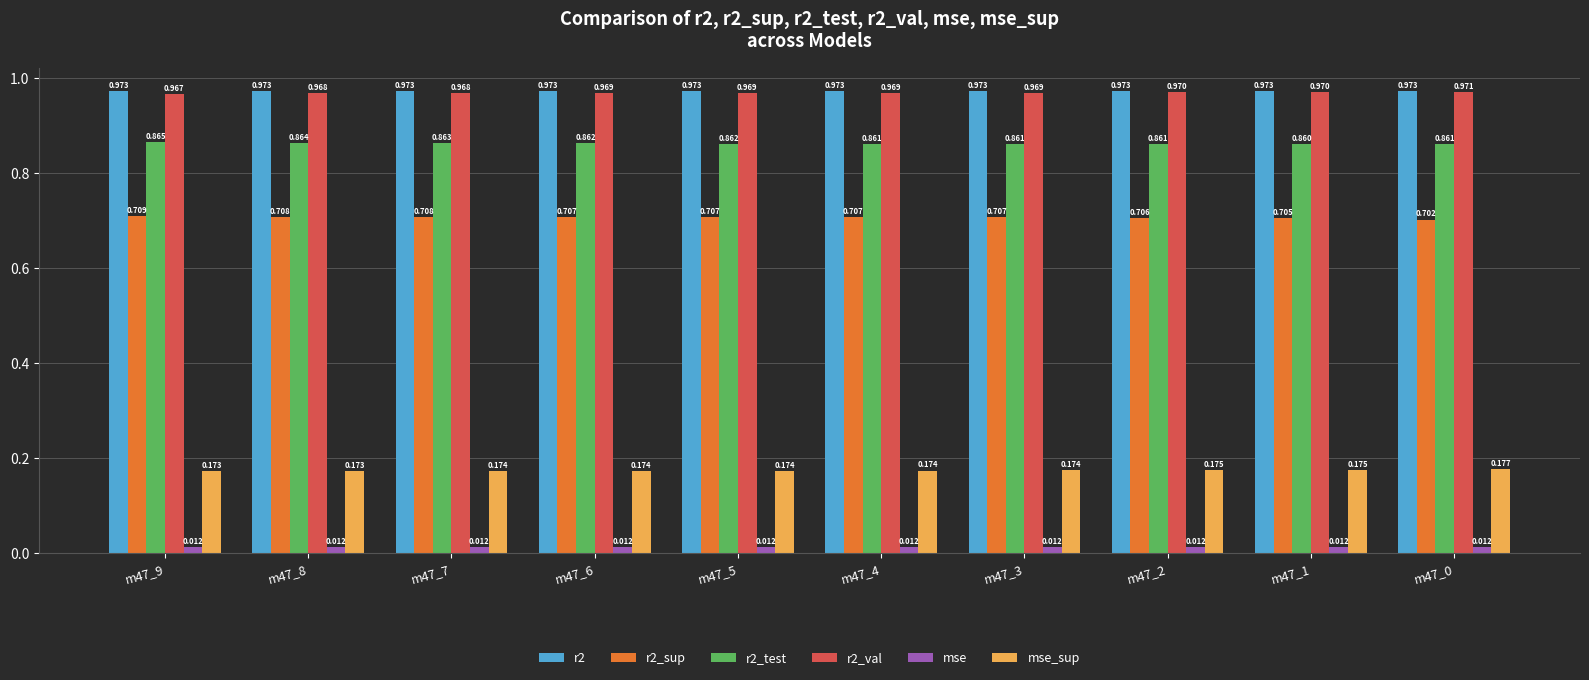

Is the value of r2 at m47_8 greater than the value of r2_sup at m47_3?

Yes